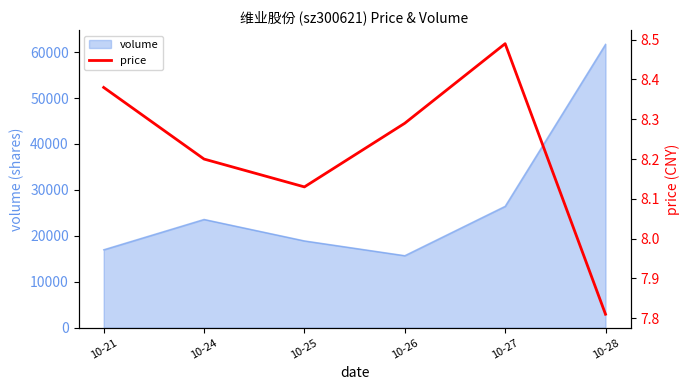

How many categories are shown in the chart?

6